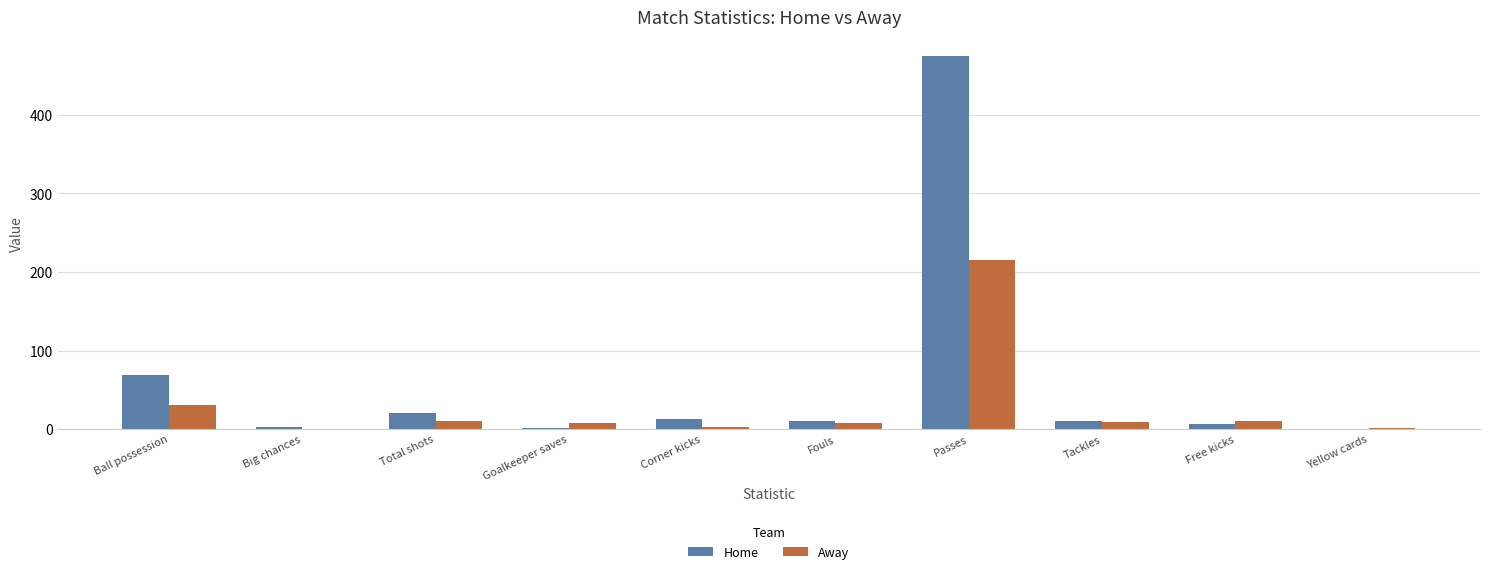

What are all the series names shown in the legend?

Home, Away